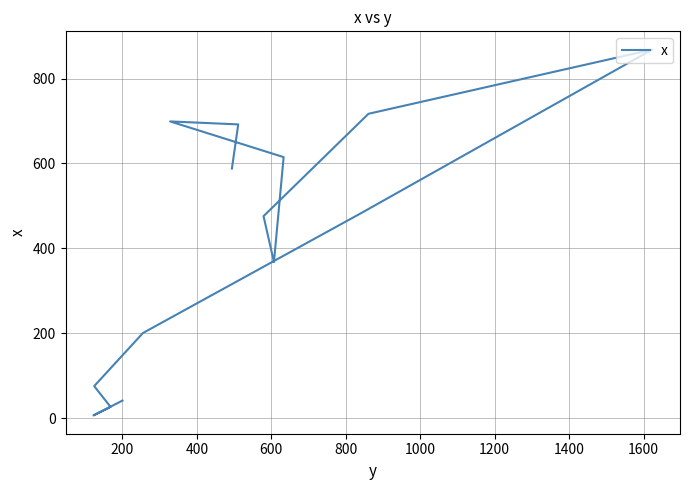

How many lines are shown in the chart?

1